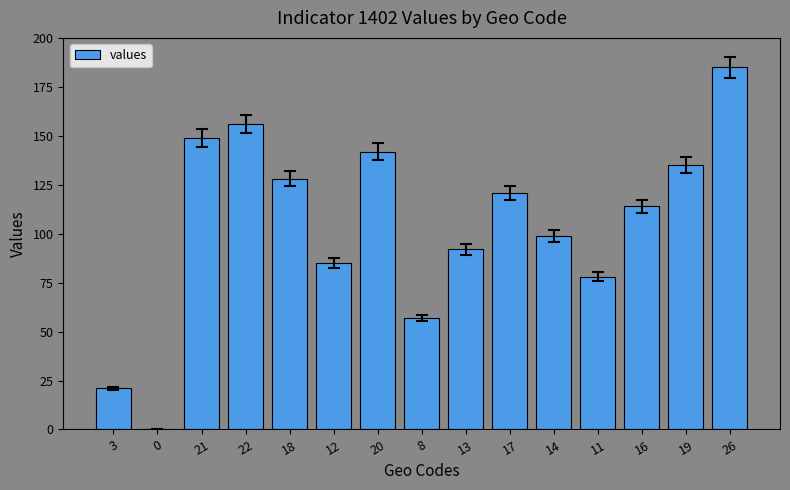

What is the sum of all values?

1562